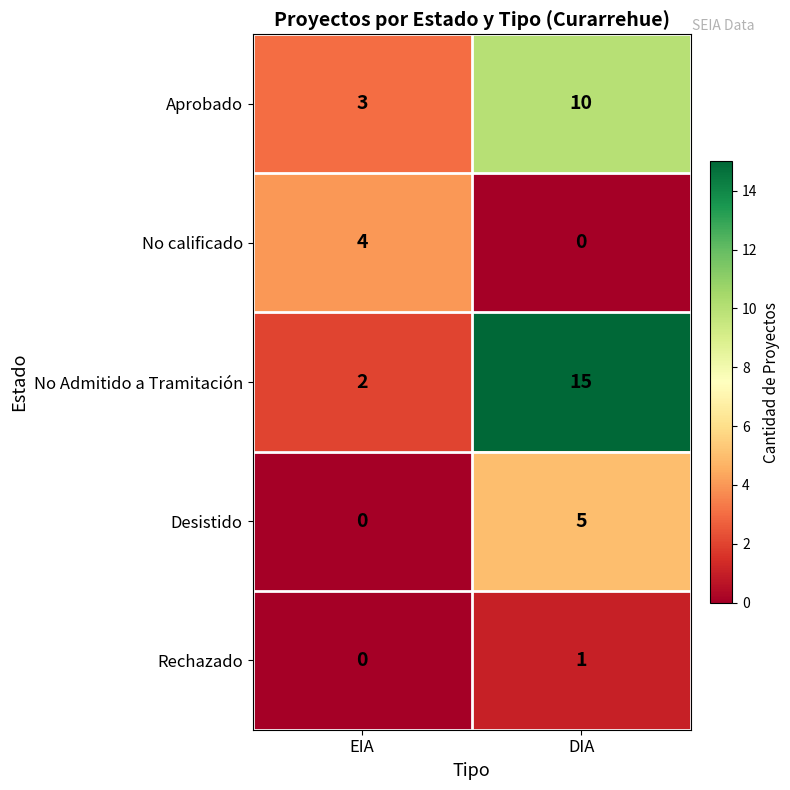

Reading right to left, extract all data points from this chart.

Aprobado: DIA=10	EIA=3
No calificado: DIA=0	EIA=4
No Admitido a Tramitación: DIA=15	EIA=2
Desistido: DIA=5	EIA=0
Rechazado: DIA=1	EIA=0